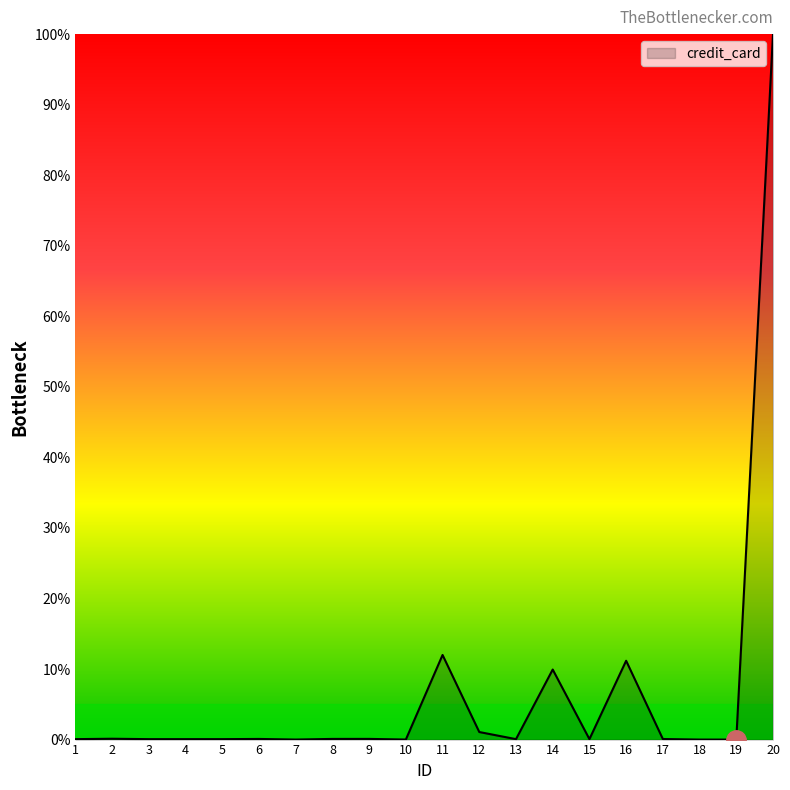

Does the chart display data point markers on the line(s)?

No